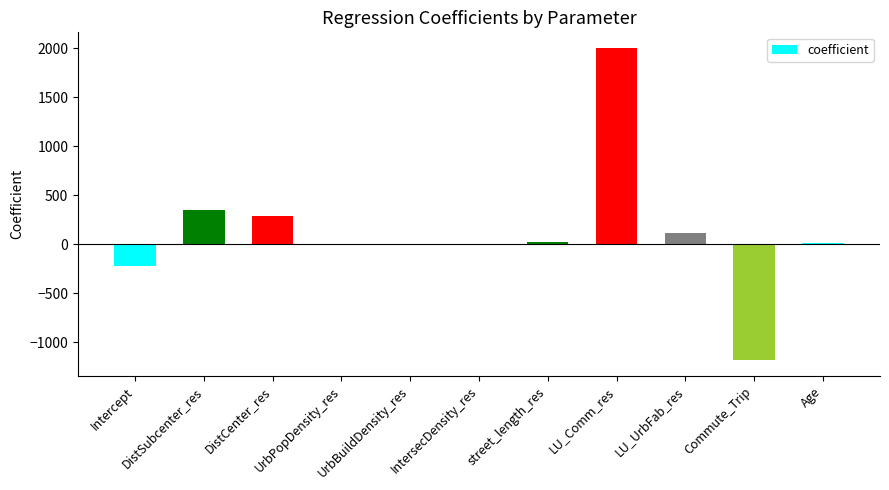

The value at DistSubcenter_res is 459.9. True or false?

False